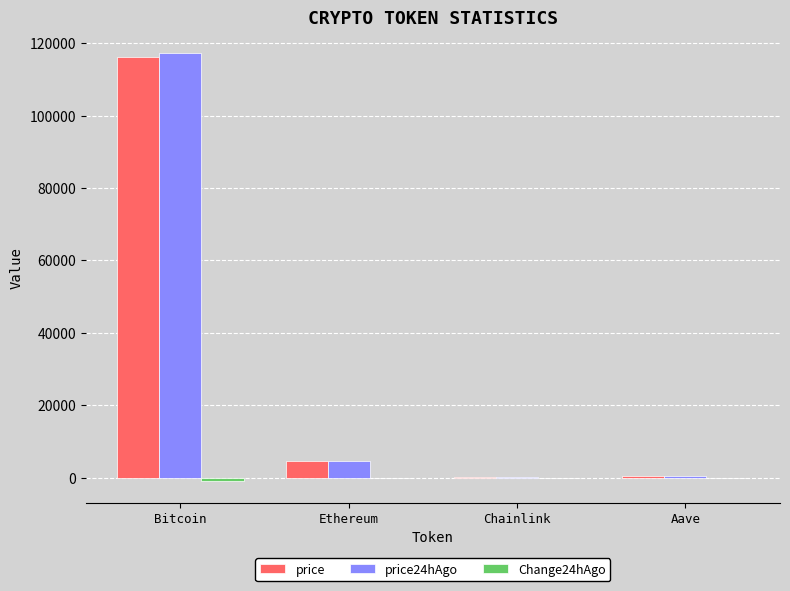

What is the sum of all price24hAgo values?

122133.9